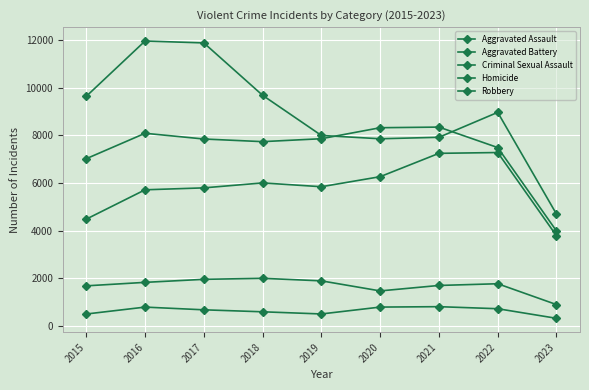

True or false: Robbery and Homicide cross at least once.

False